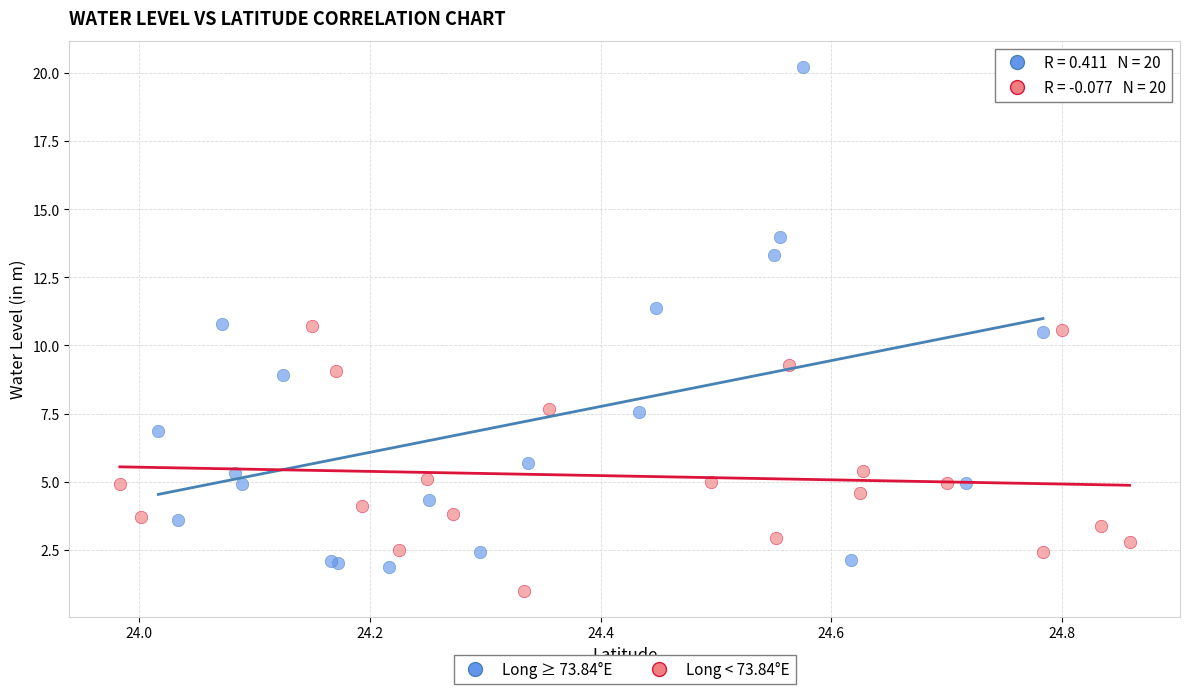

Which series has the largest Y range (max minus min)?

Long ≥ 73.84°E